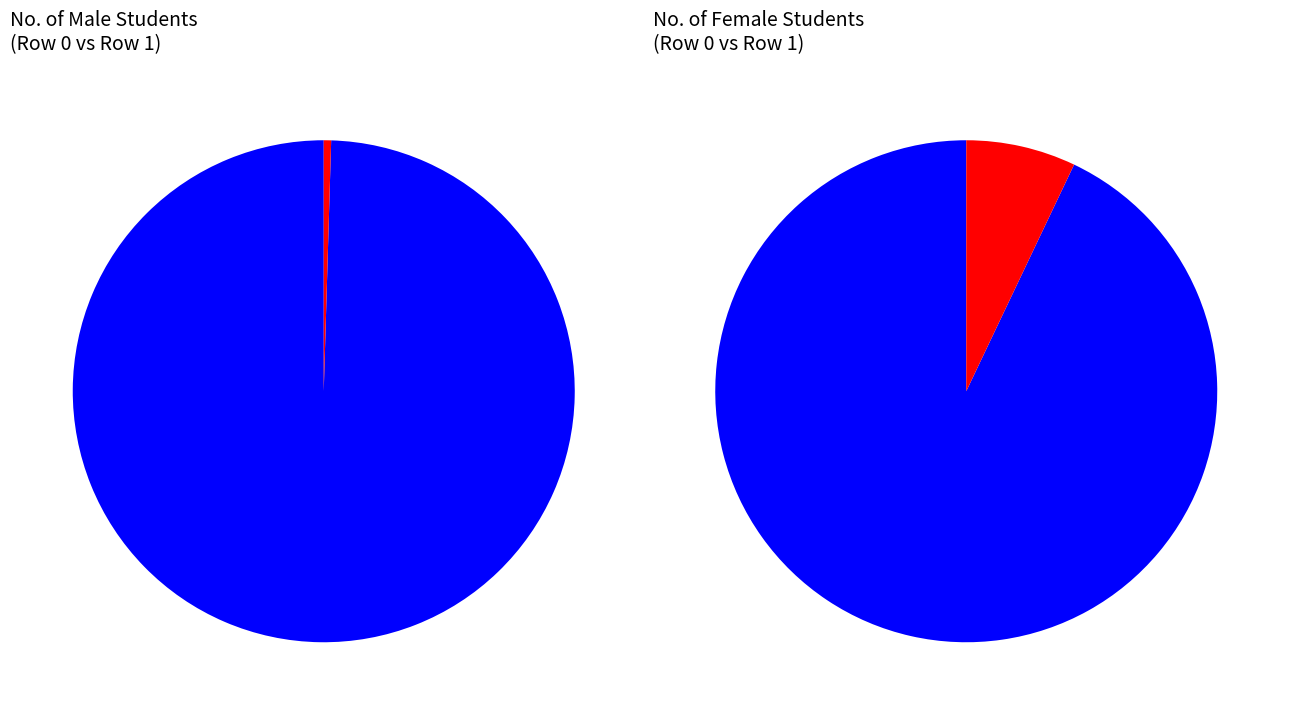

How many slices are in this pie chart?

2